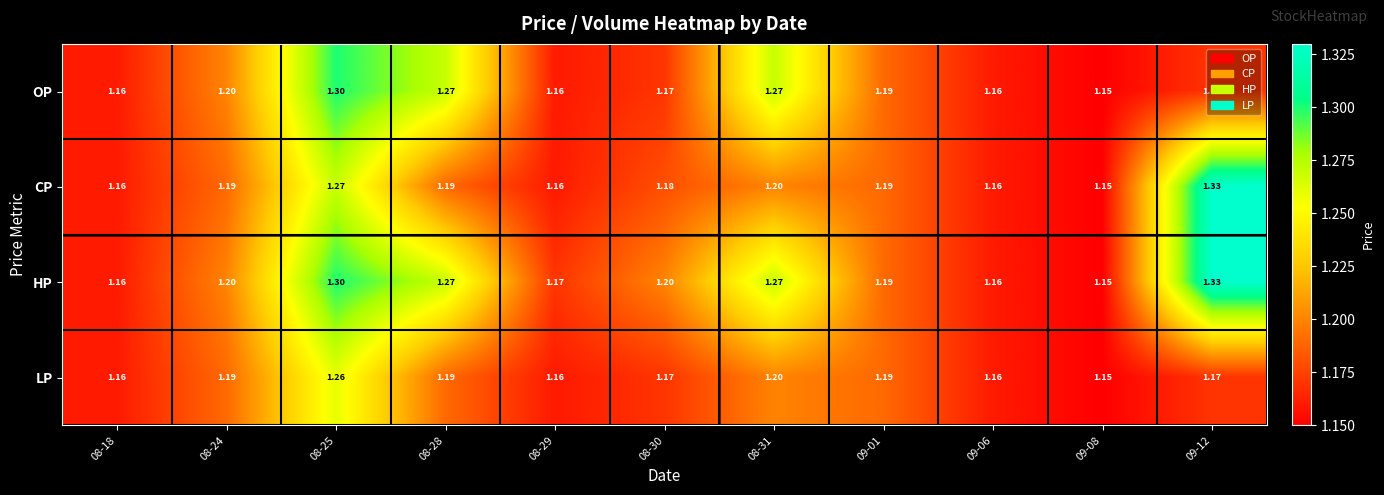

Which series has the largest total across all categories?

HP